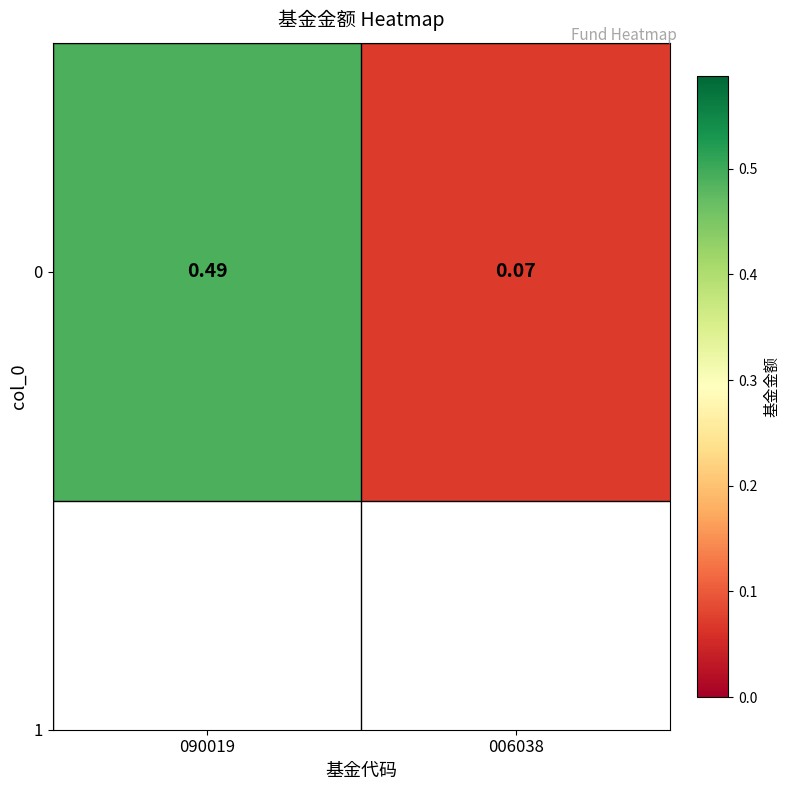

Is it true that the value at 090019 is 0.3?

False